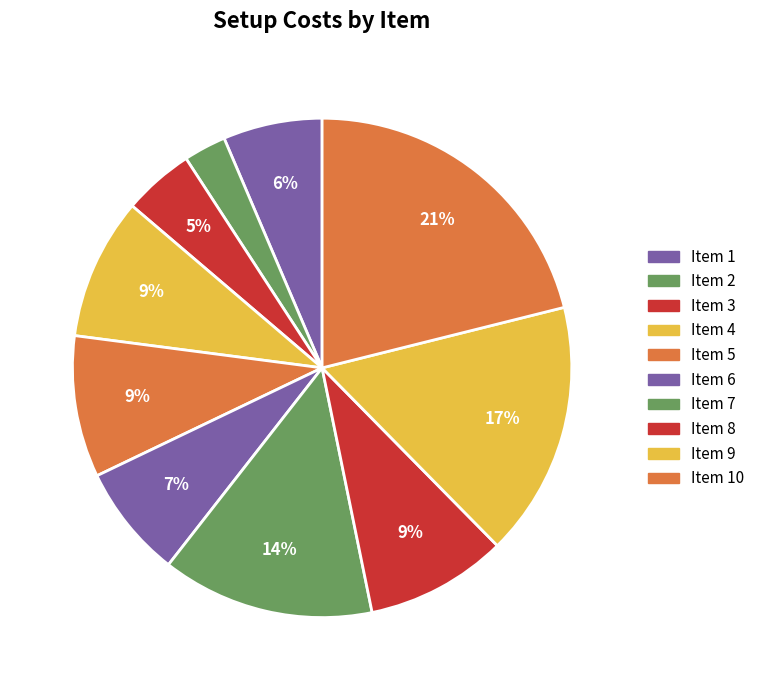

How many segments does this pie chart have?

10